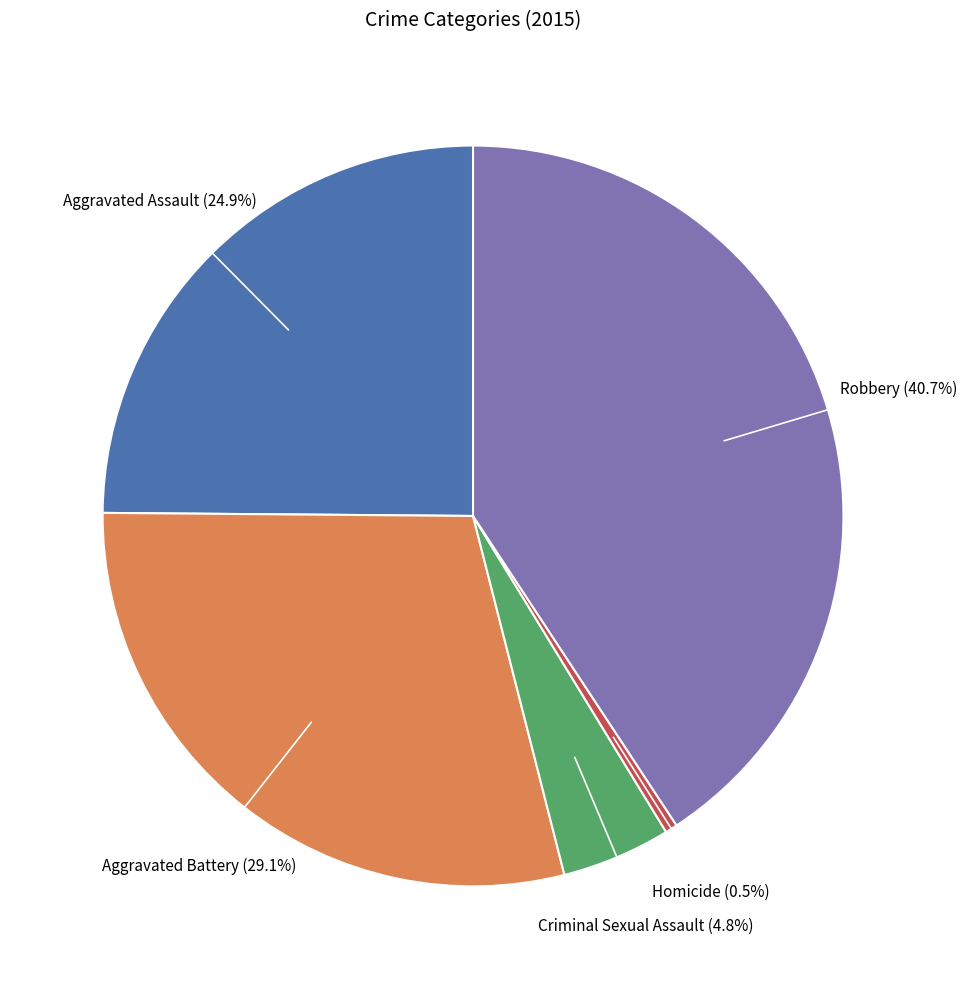

Is there a majority slice in this chart?

No